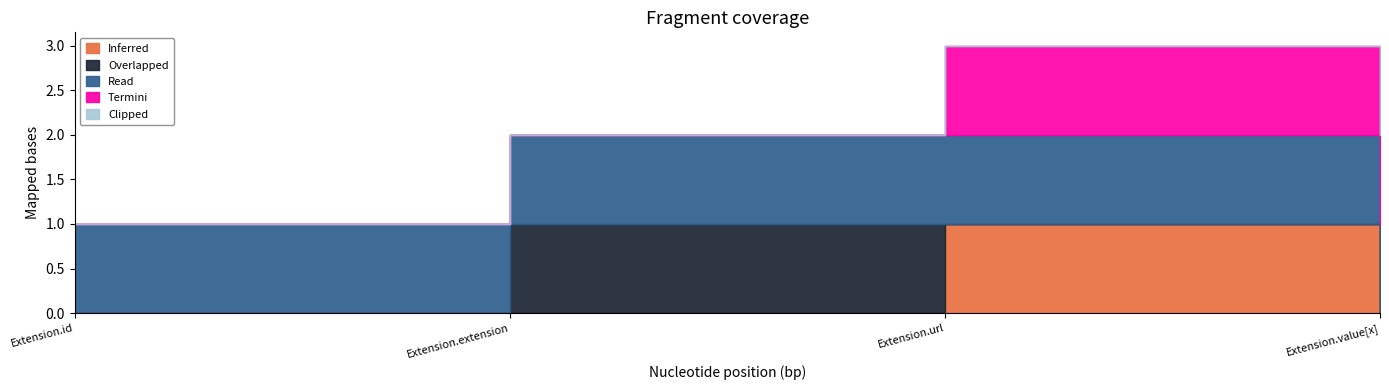

Reading left to right, extract all data points from this chart.

Inferred: Extension.id=0	Extension.extension=0	Extension.url=1	Extension.value[x]=0
Overlapped: Extension.id=0	Extension.extension=1	Extension.url=0	Extension.value[x]=0
Read: Extension.id=1	Extension.extension=1	Extension.url=1	Extension.value[x]=1
Termini: Extension.id=0	Extension.extension=0	Extension.url=1	Extension.value[x]=1
Clipped: Extension.id=0	Extension.extension=0	Extension.url=0	Extension.value[x]=1